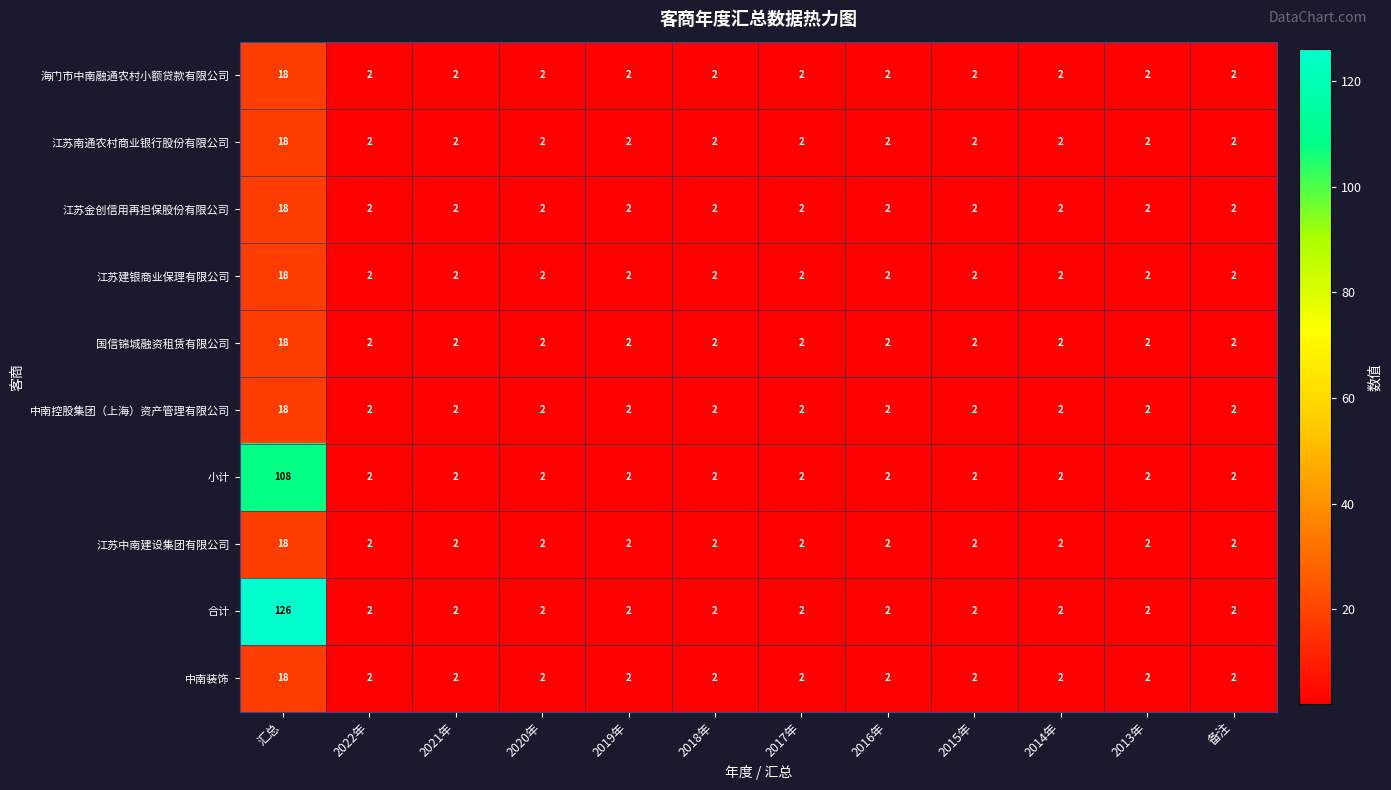

At how many categories does at least one series exceed 19?

1